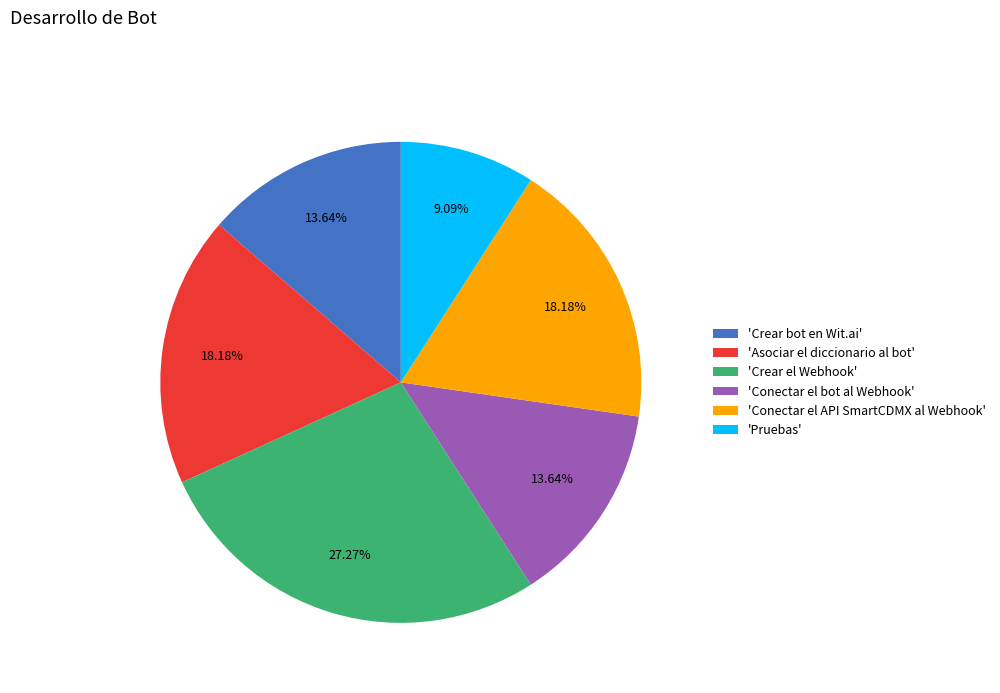

Is 'Conectar el bot al Webhook' the majority of the pie?

No